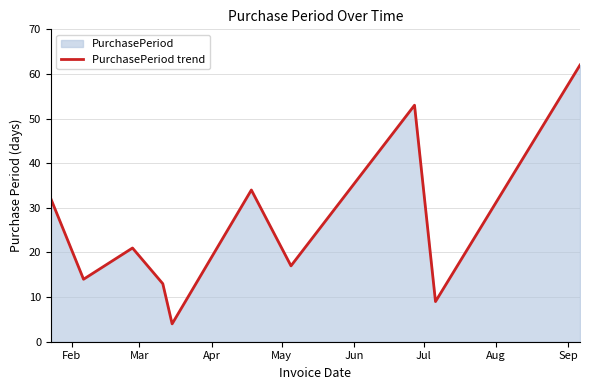

What is the difference between the maximum and minimum values?

58